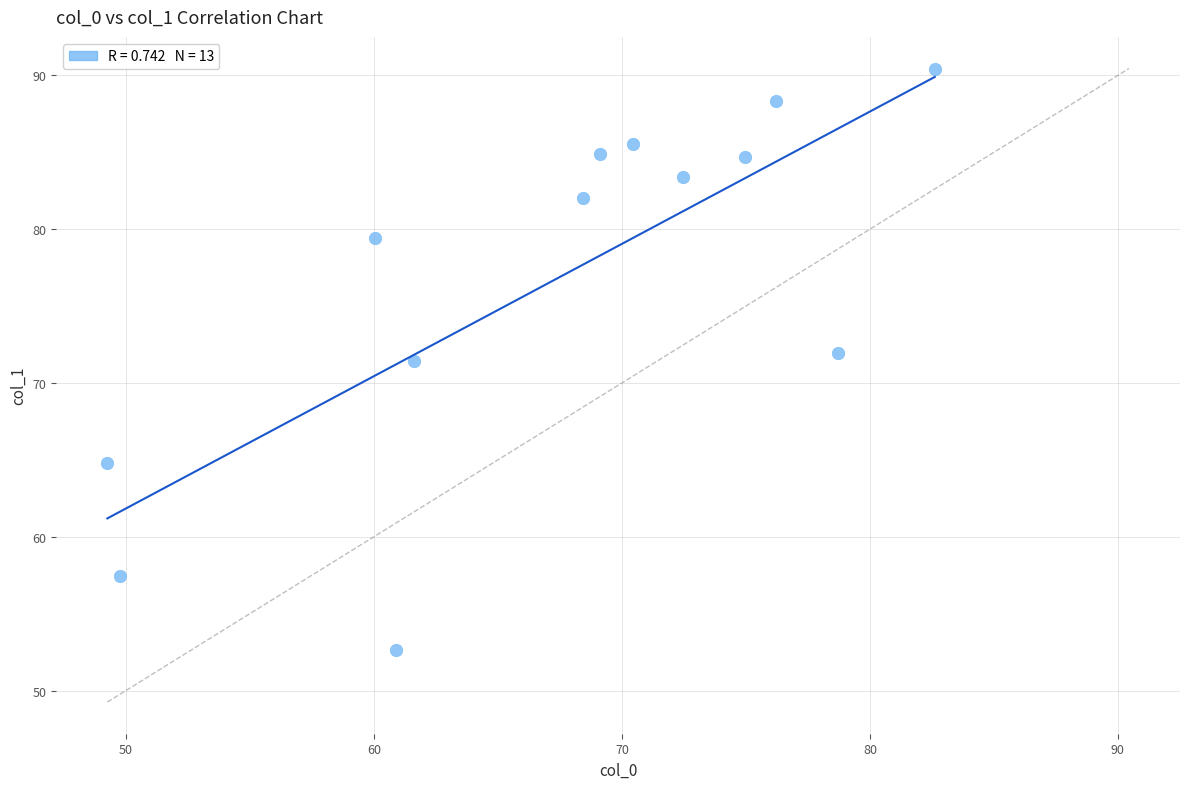

What is the range of Y values (max minus min)?

37.8